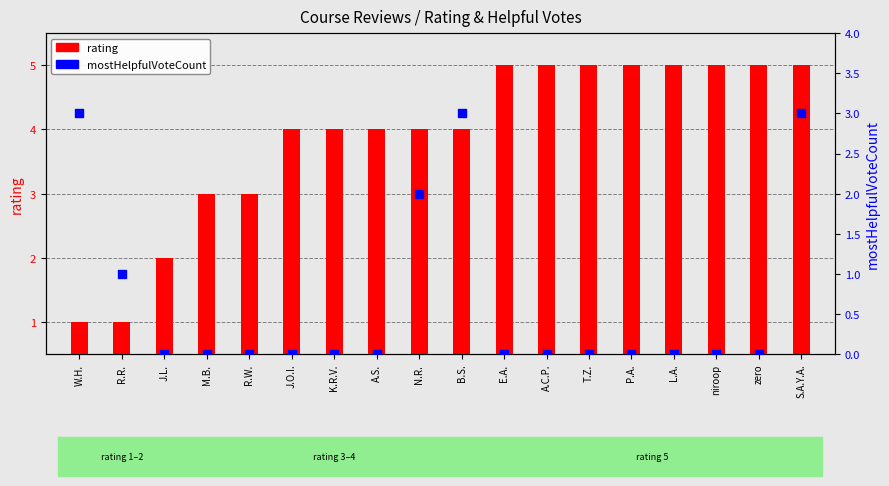

What are all the series names shown in the legend?

rating, mostHelpfulVoteCount